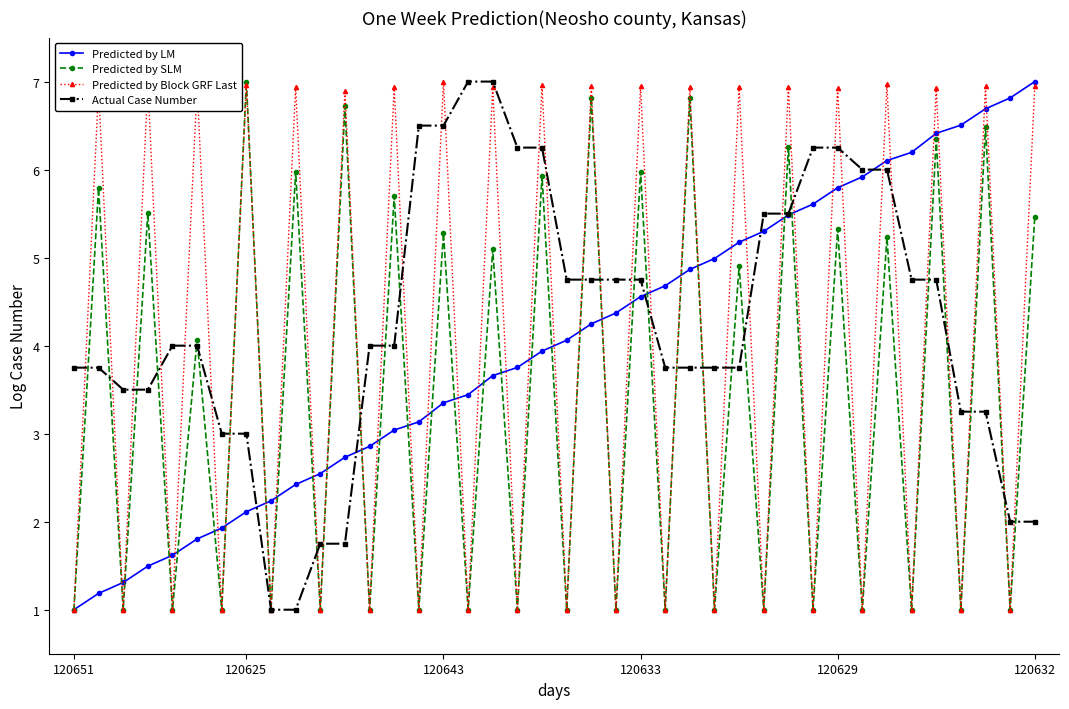

What is the greatest value displayed?

7.0